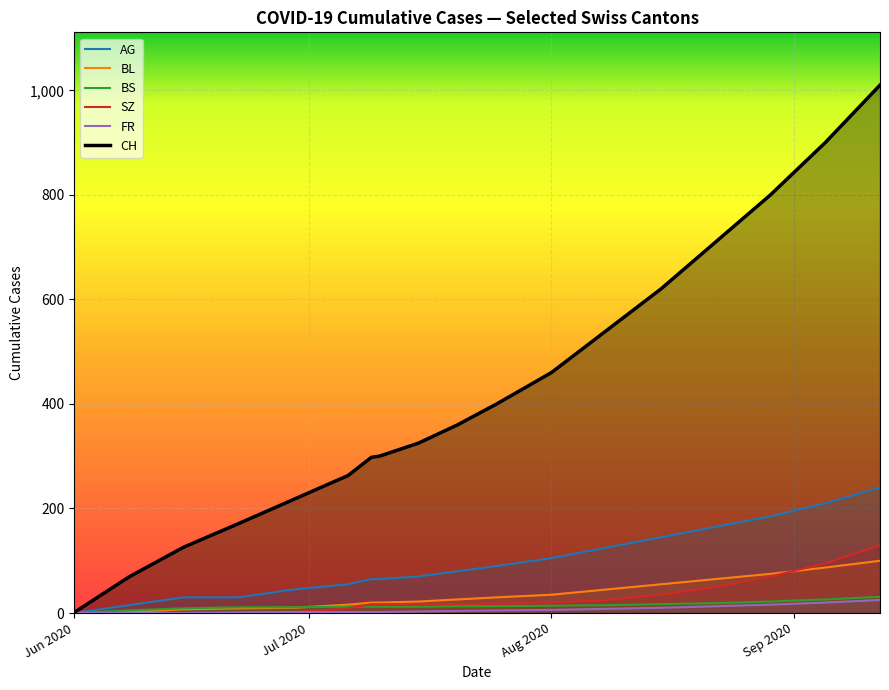

List the labels in order of AG value, largest first.

2020-09-28, 2020-09-21, 2020-09-14, 2020-09-07, 2020-08-31, 2020-08-24, 2020-08-17, 2020-08-10, 2020-08-03, 2020-07-27, 2020-07-20, 2020-07-13, 2020-07-06, 2020-06-29, 2020-06-15, 2020-06-22, 2020-06-08, 2020-06-01